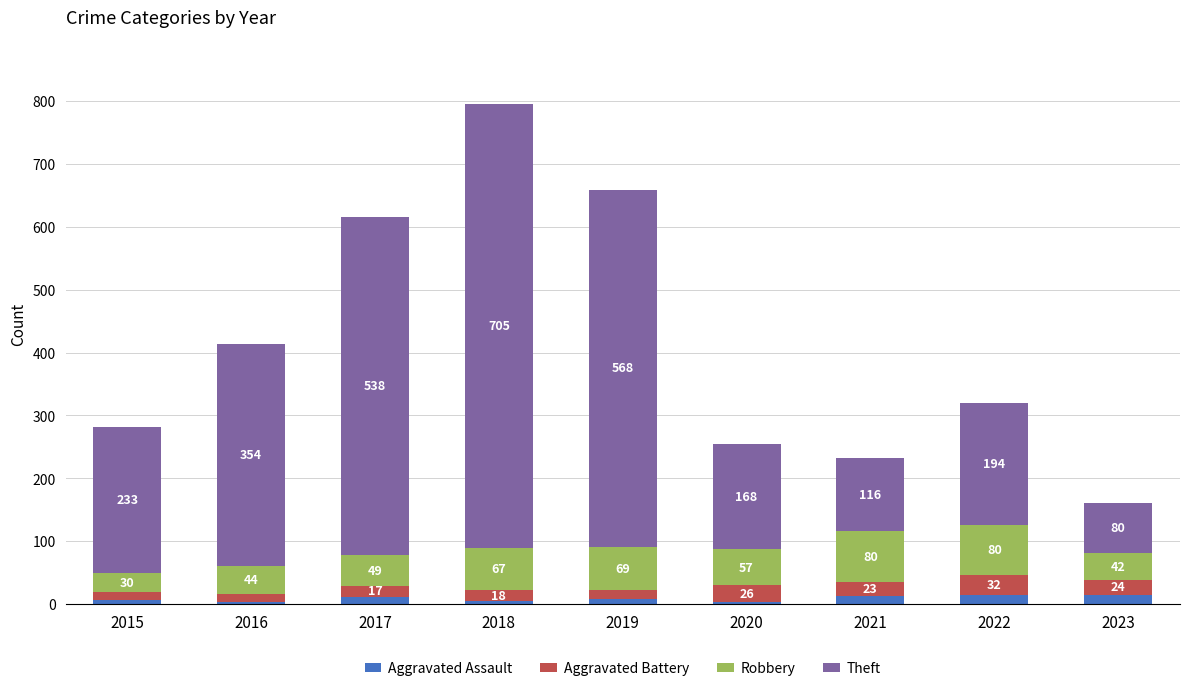

Are the bars grouped side by side (vs. stacked)?

No